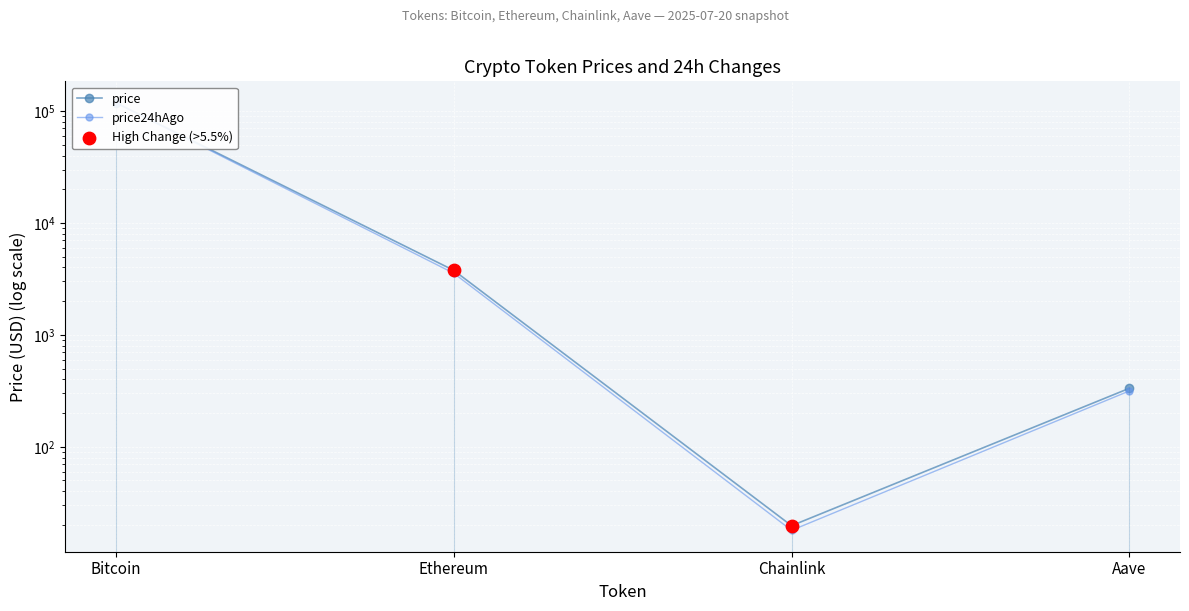

Which series reaches the maximum Y coordinate?

price